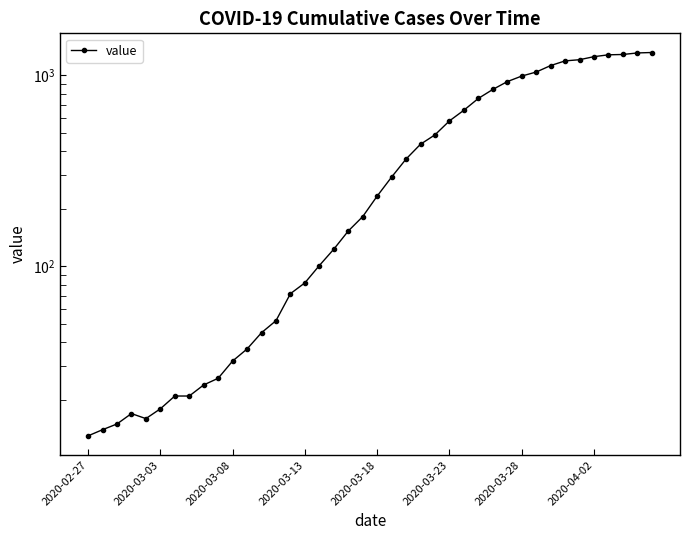

How many points are higher than both their immediate neighbors (excluding endpoints)?

1